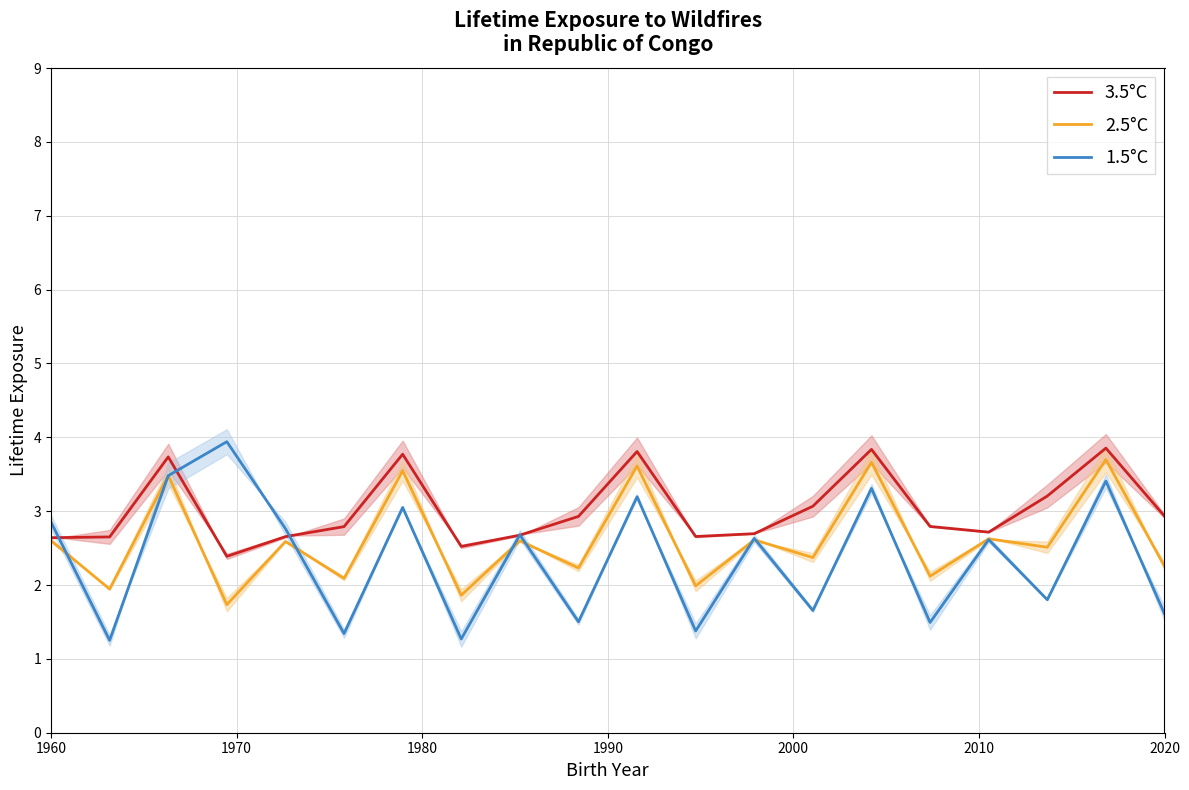

What is the lowest value of the 3.5°C series?

2.4